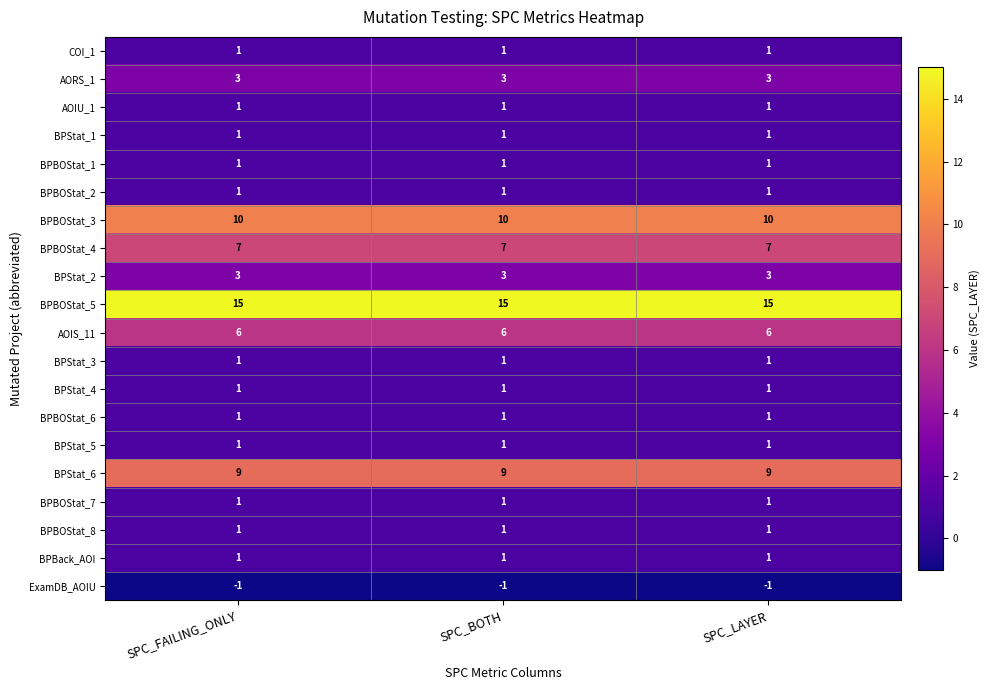

What is the difference between the highest and lowest values at SPC_FAILING_ONLY?

16